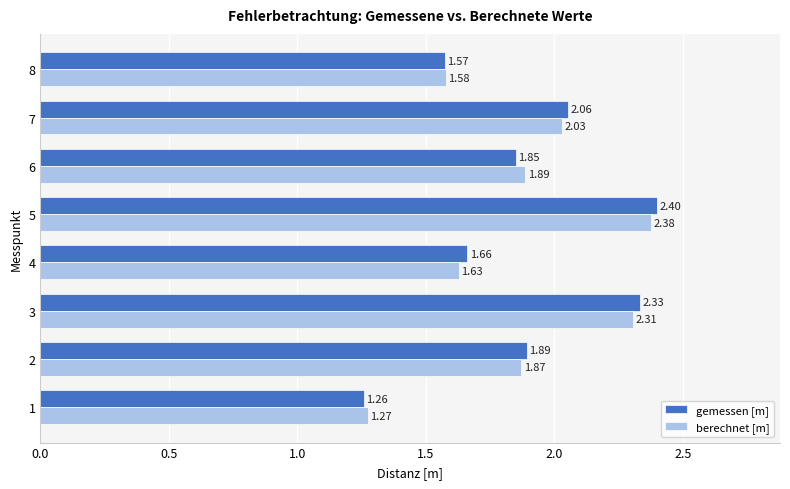

Which series has the largest total across all categories?

gemessen [m]